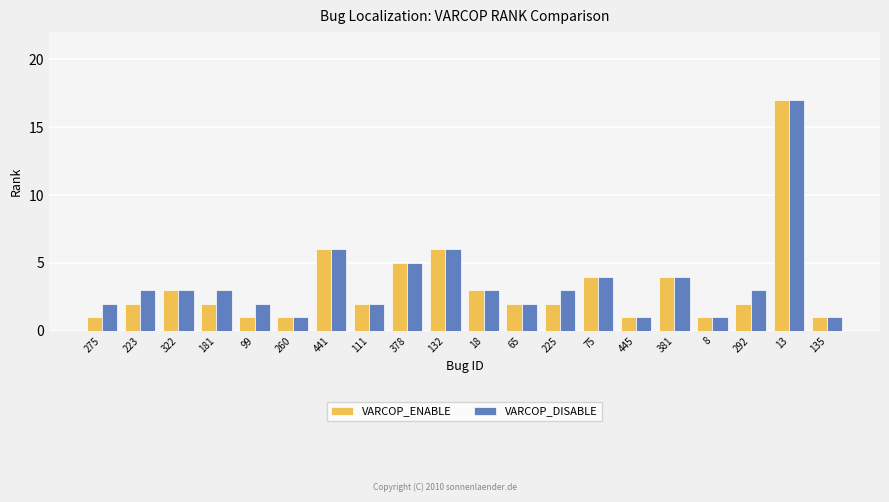

True or false: VARCOP_DISABLE has a value of 0 at 275.

False